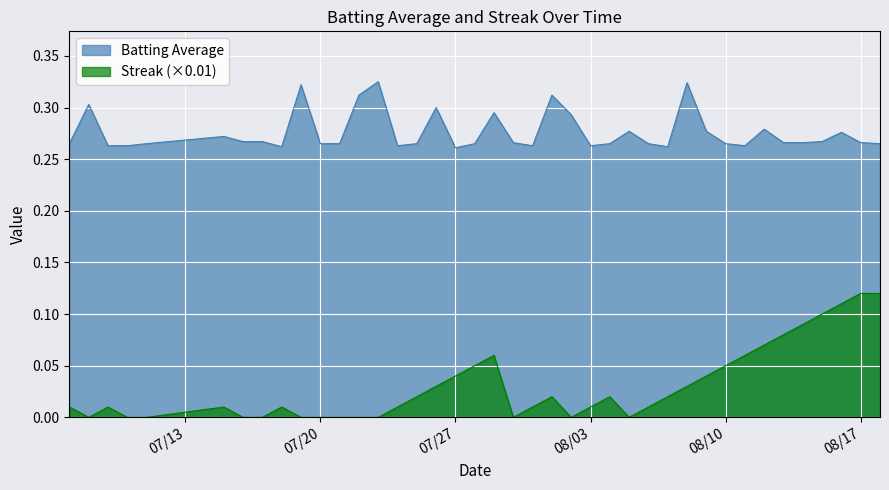

Count the Batting Average values in the range 0 to 1.

40